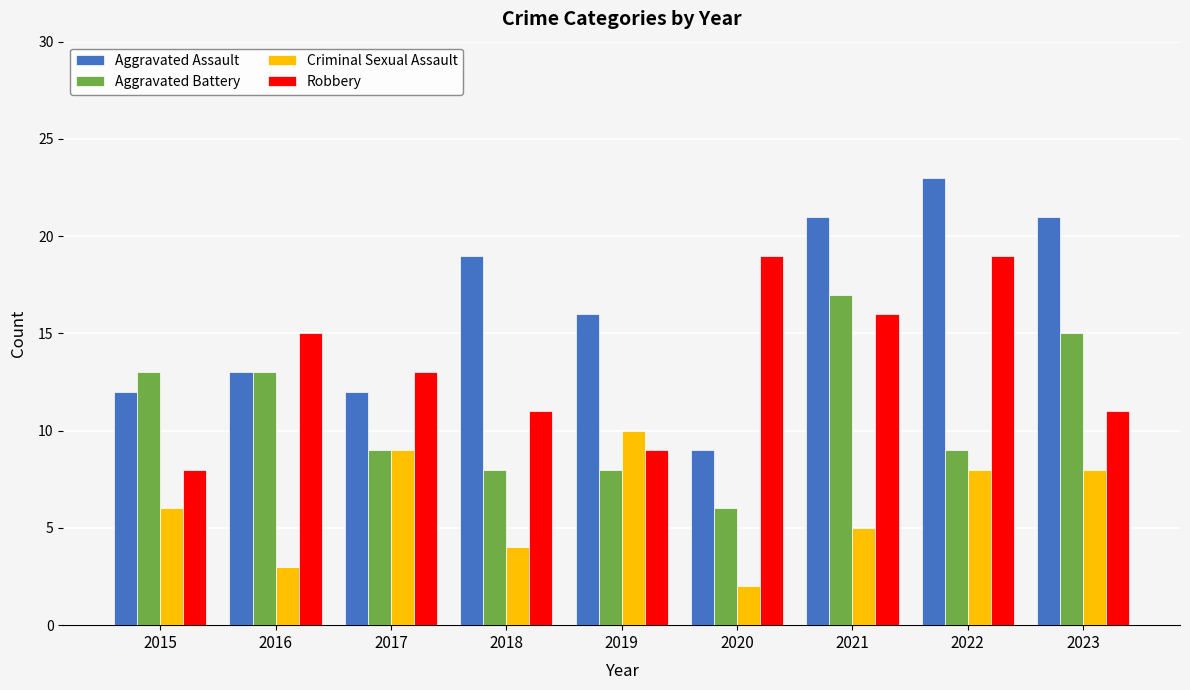

Is the value of Aggravated Battery at 2023 greater than the value of Aggravated Assault at 2018?

No